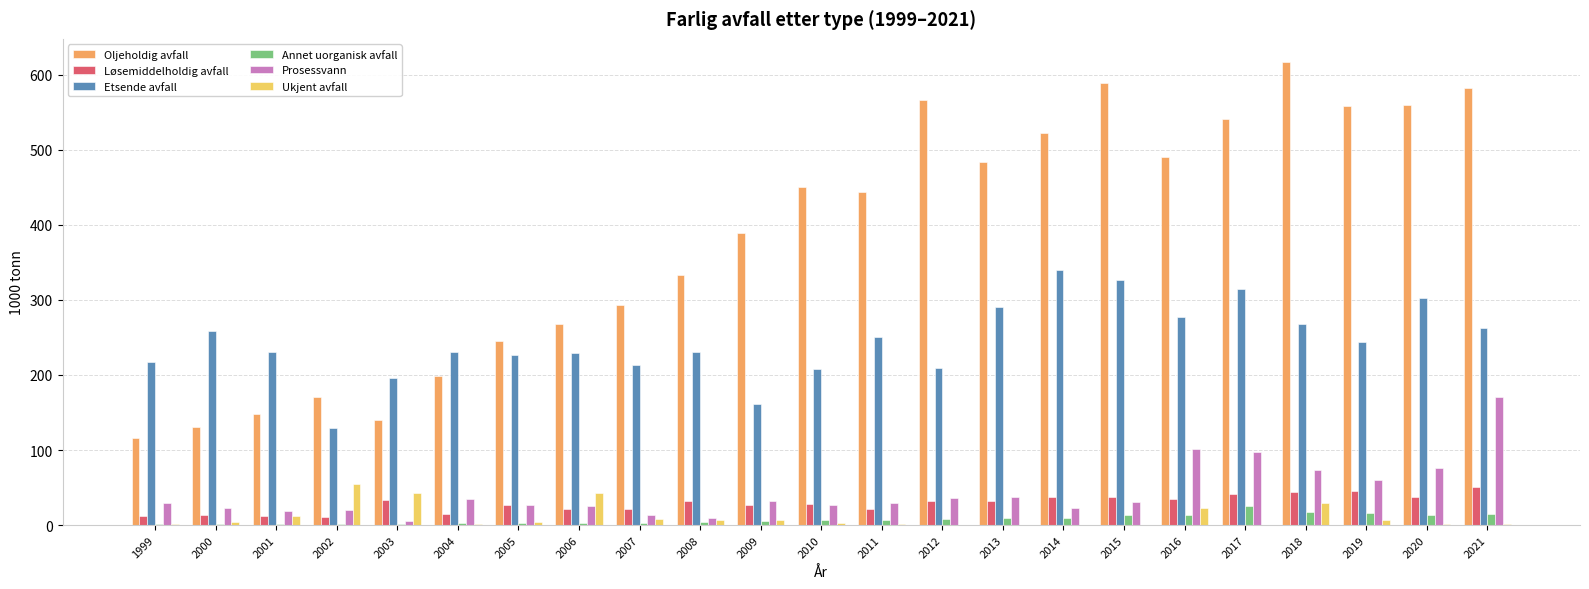

How many groups of bars are there?

23